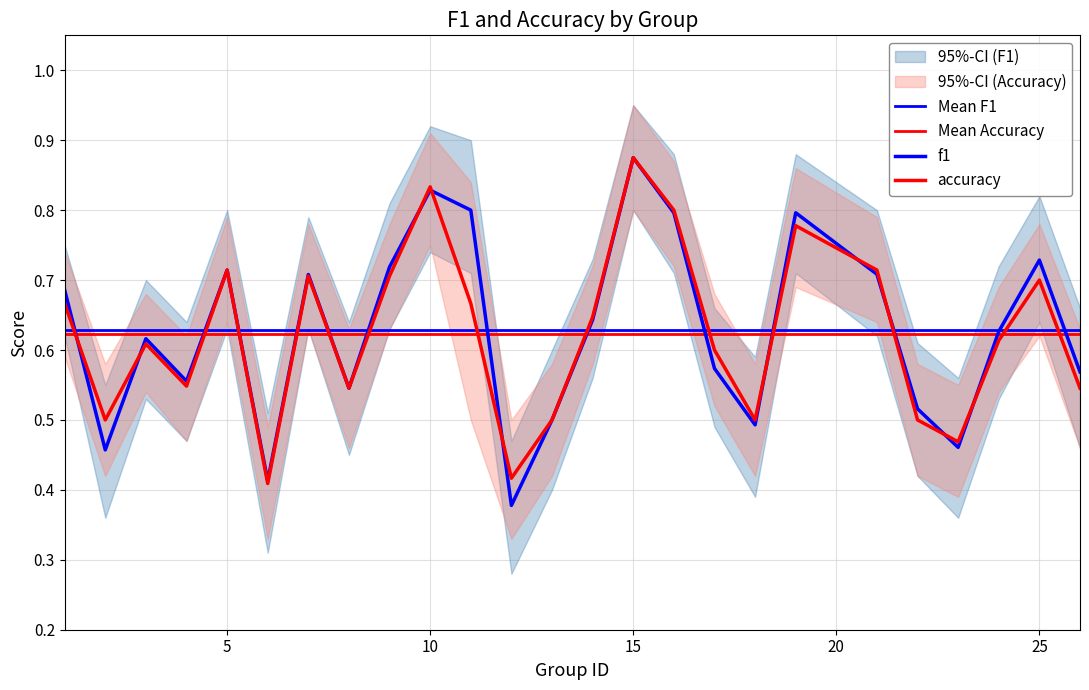

List the series in order of their peak value, highest first.

f1_upper, acc_upper, f1, accuracy, f1_lower, acc_lower